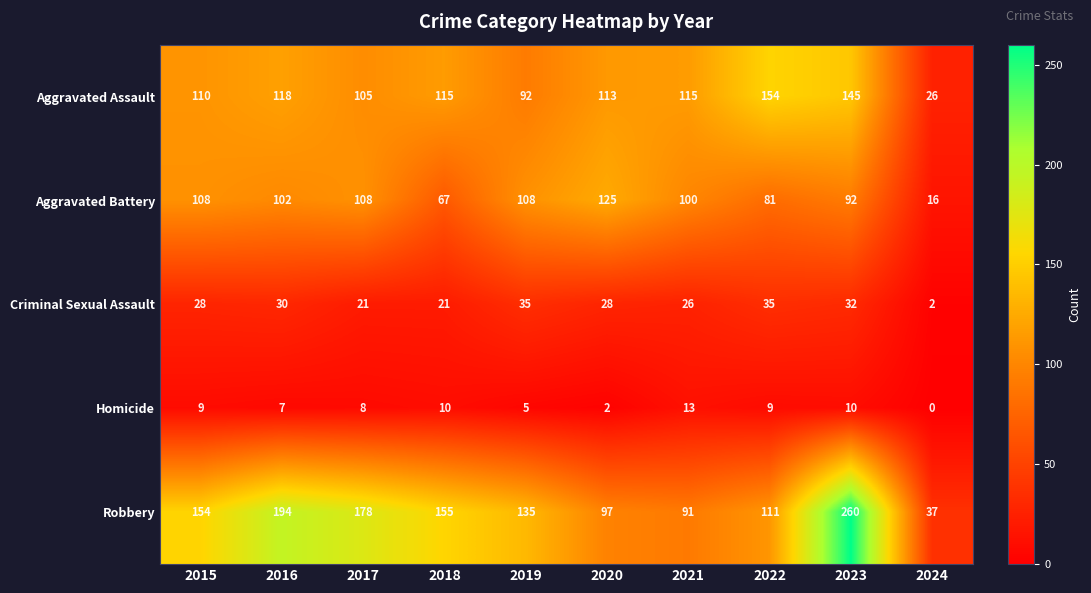

The value of Homicide at 2015 is 9. True or false?

True